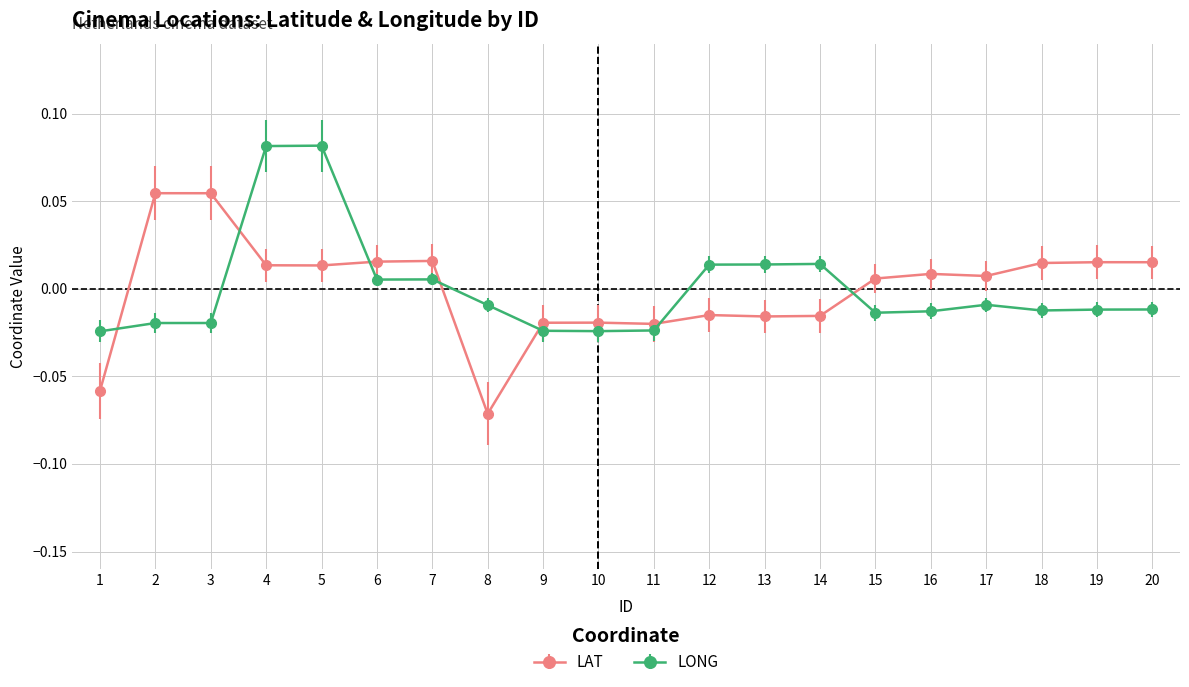

At how many categories does at least one series exceed 0?

15